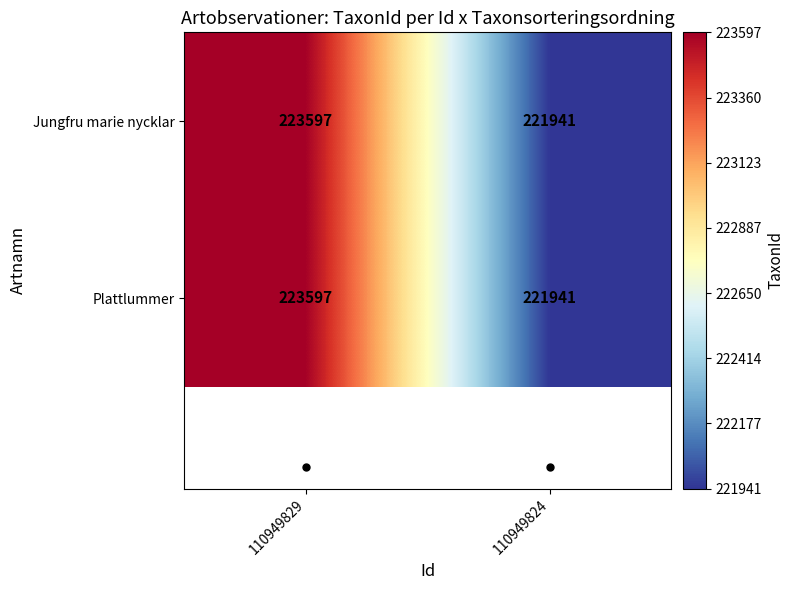

List the labels in order of Plattlummer value, smallest first.

110949824, 110949829